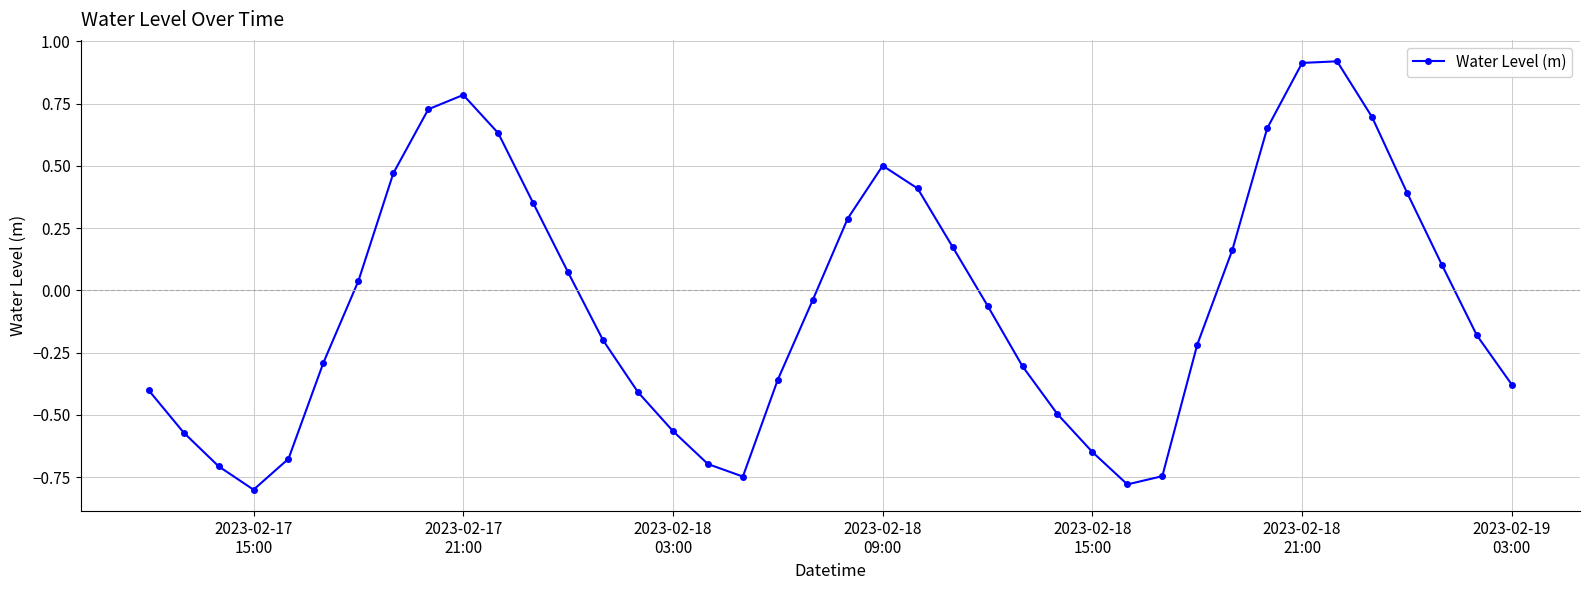

What is the difference between the second highest and minimum values?

1.7